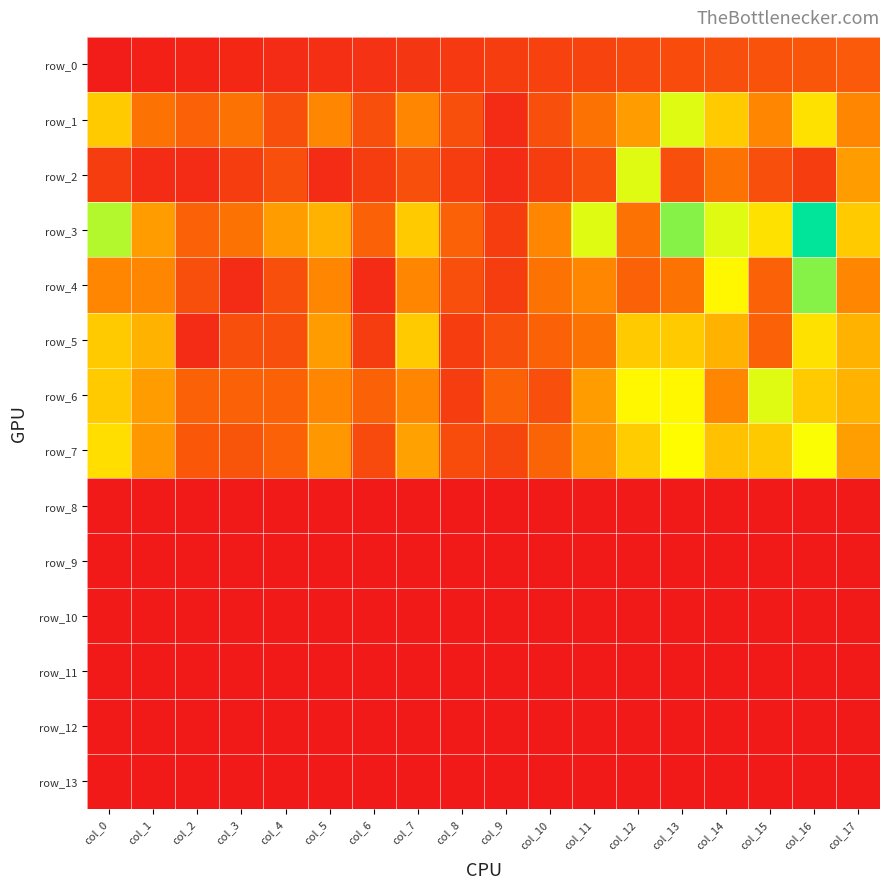

What is the average value of the row_5 series?

28.9